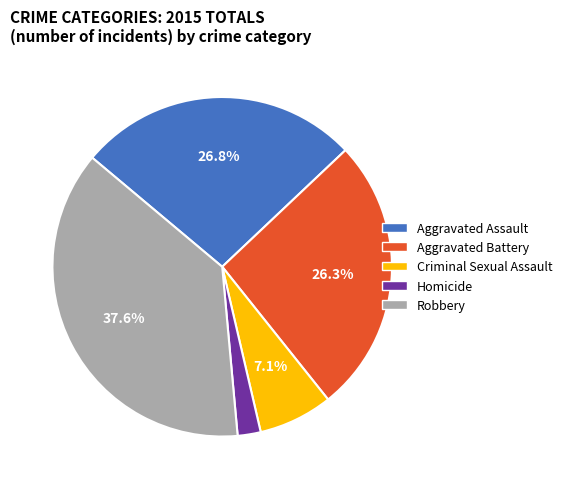

To the nearest percent, what is the combined percentage of Aggravated Battery and Aggravated Assault?

53%